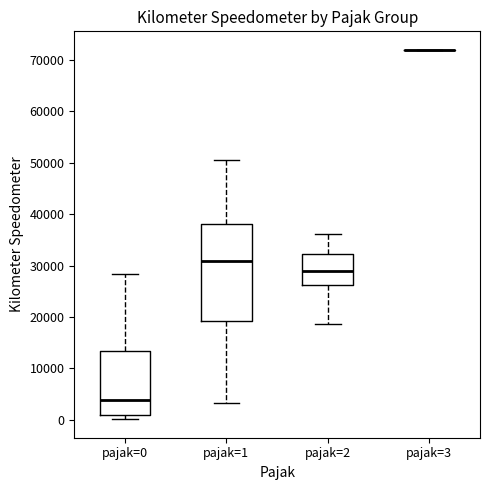

Comparing the boxes themselves (not the whiskers), which one is the tallest?

pajak=1